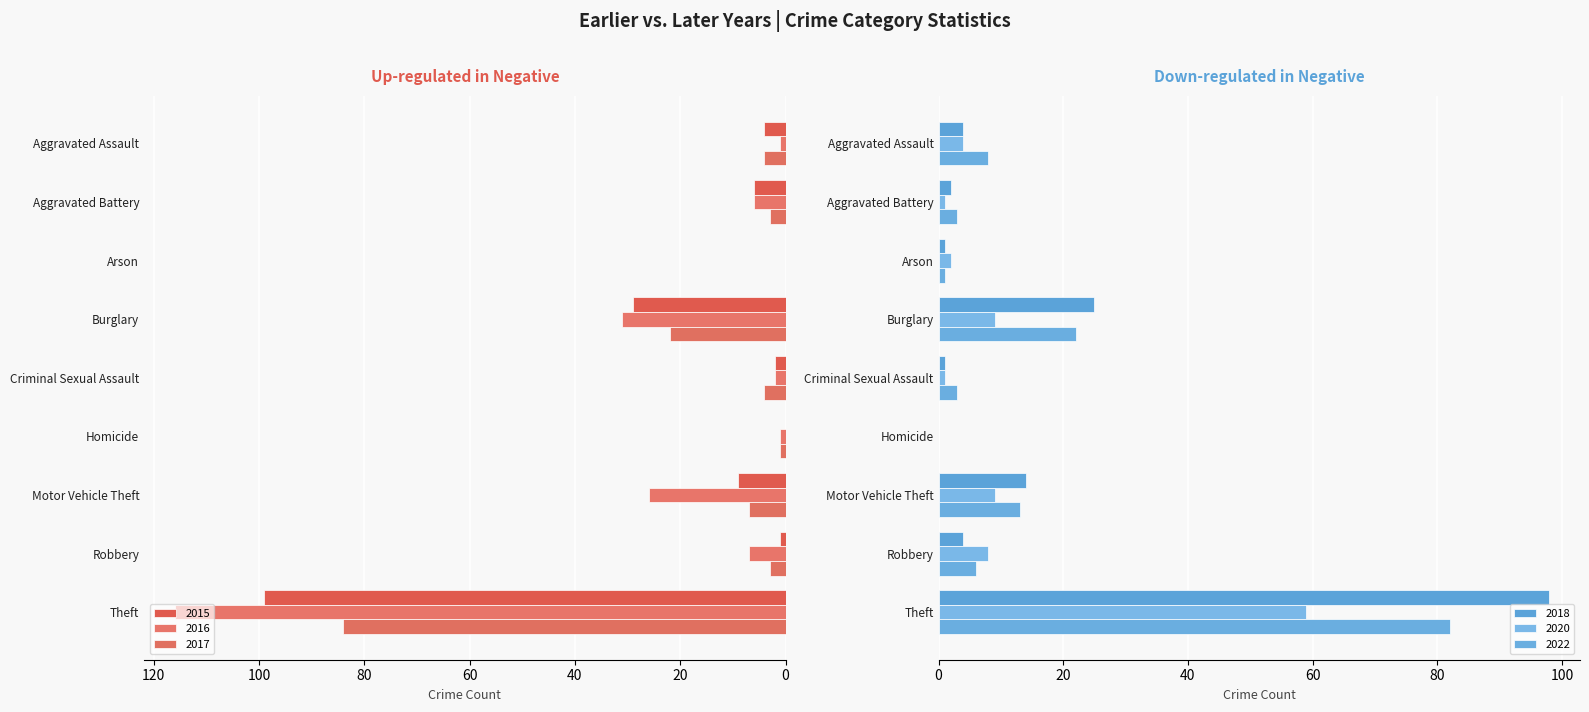

Rank the categories by 2020 value from highest to lowest.

Theft, Burglary, Motor Vehicle Theft, Robbery, Aggravated Assault, Arson, Aggravated Battery, Criminal Sexual Assault, Homicide